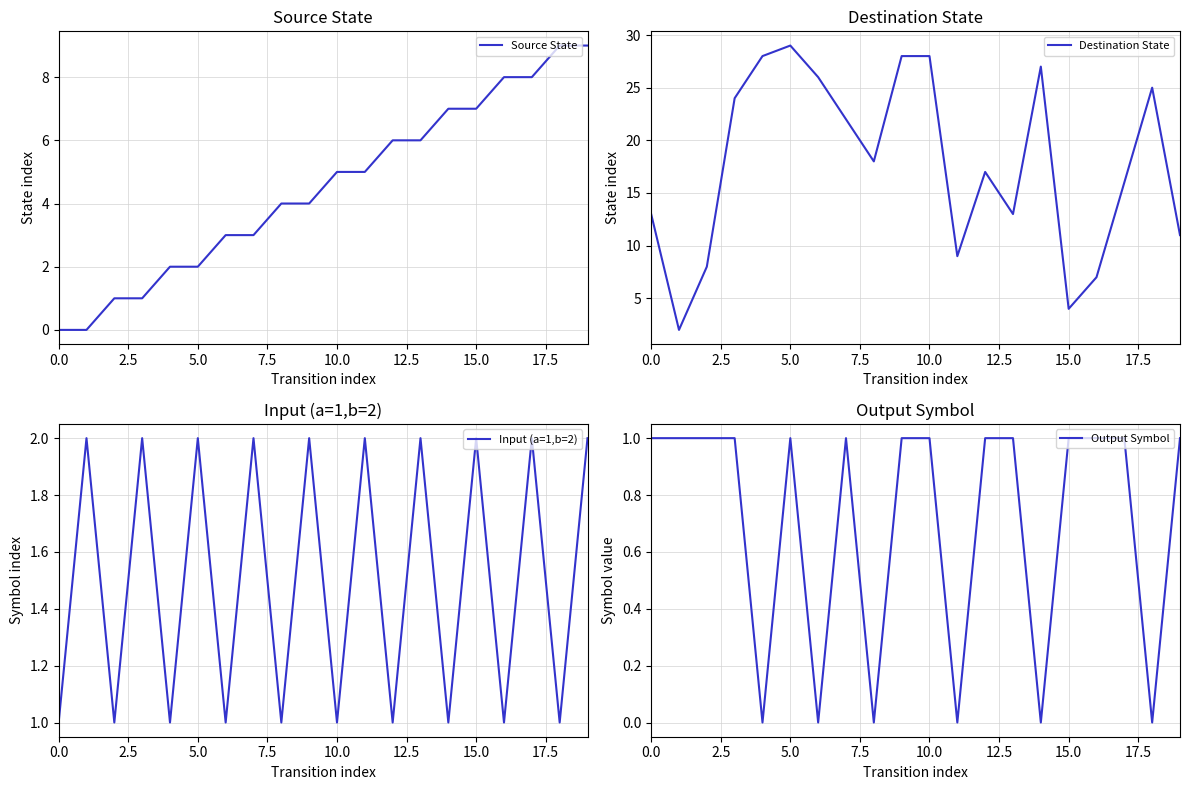

What are all the series names shown in the legend?

Source State, Destination State, Input (a=1,b=2), Output Symbol